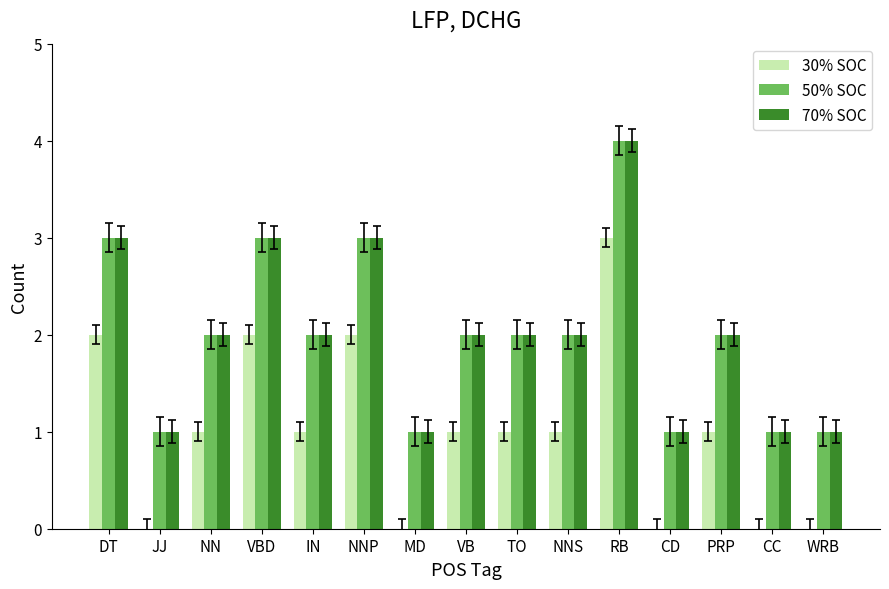

Count the number of categories in the chart.

15